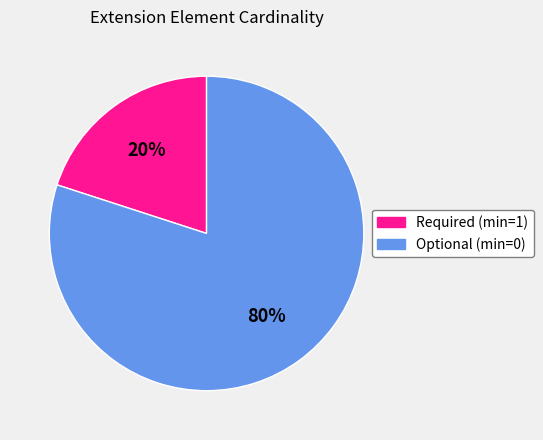

Does any single category account for the majority?

Yes